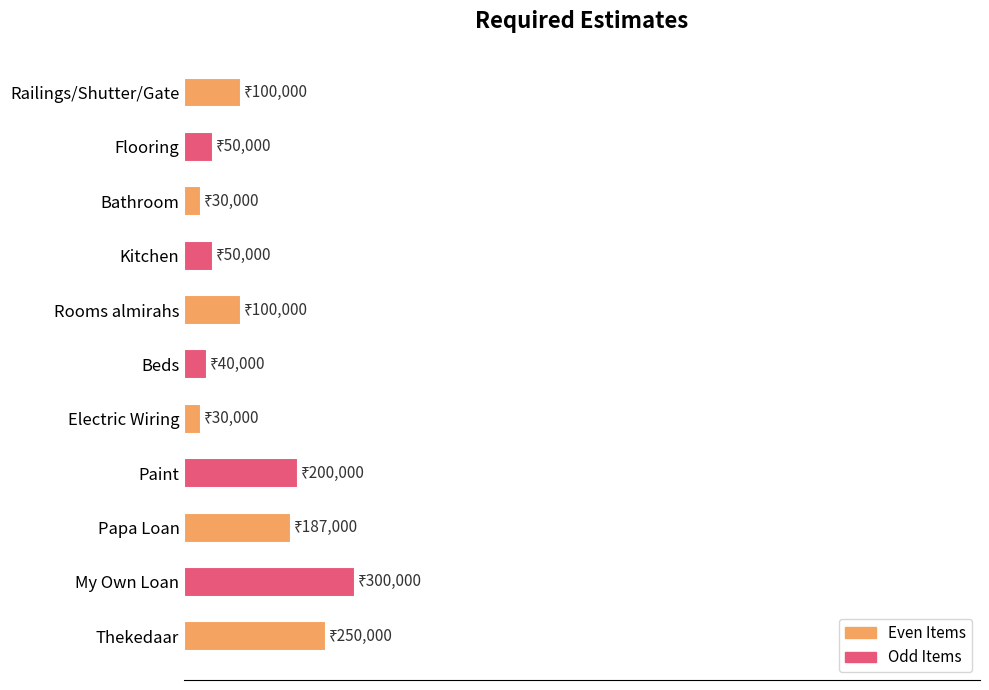

Does the chart contain any negative values?

No